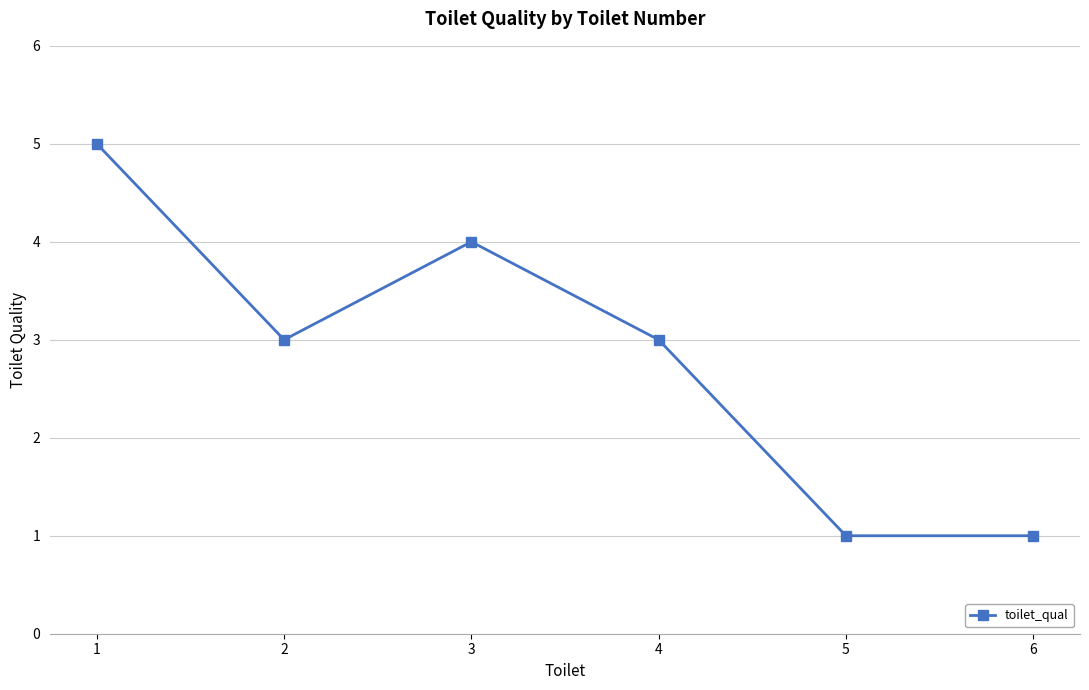

At which category does the data reach its first local valley?

2